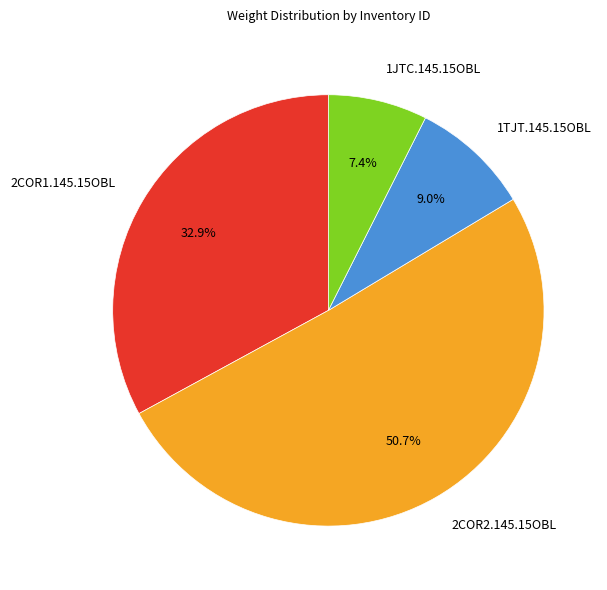

What percentage is the 1TJT.145.15OBL slice, to the nearest percent?

9%